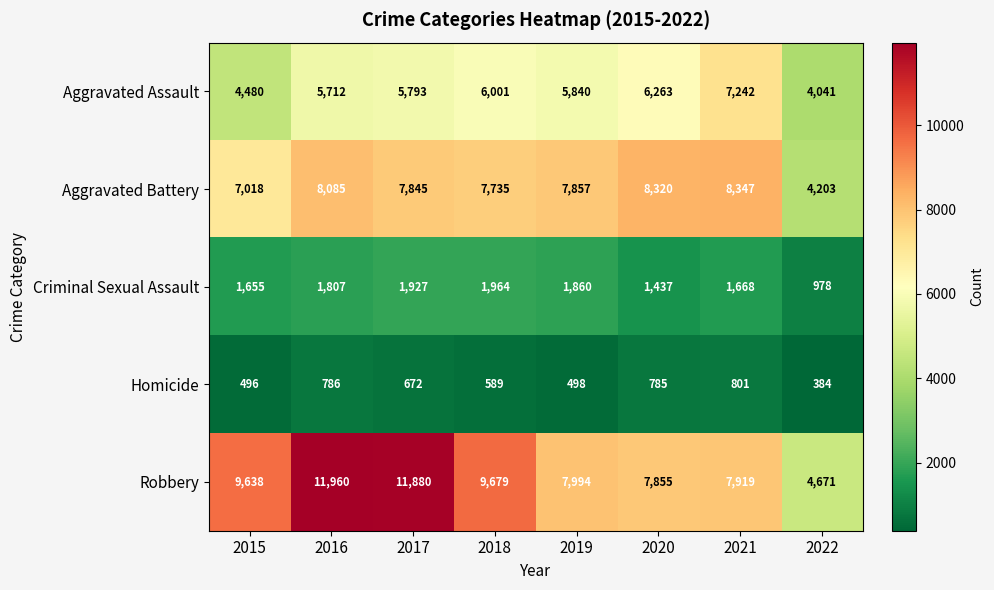

What is the difference between the maximum and minimum values in the Criminal Sexual Assault series?

986